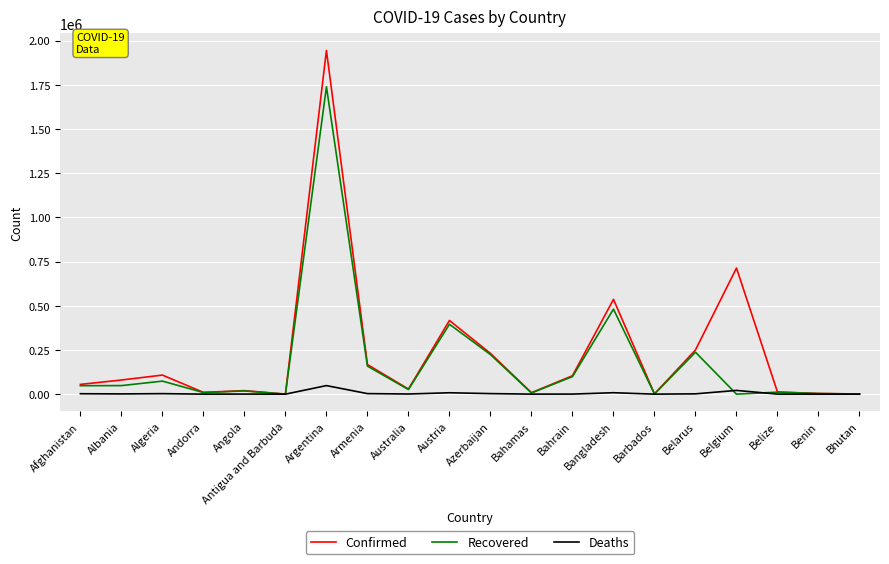

At which category does Confirmed reach its first local peak?

Algeria